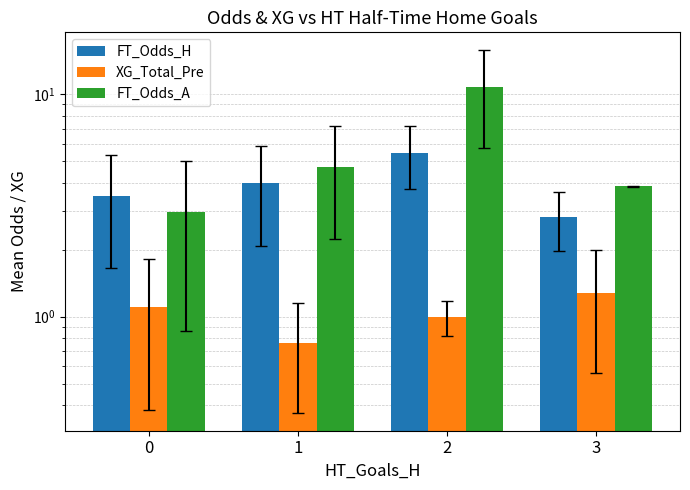

True or false: FT_Odds_H has a value of 1.2 at 1.

False